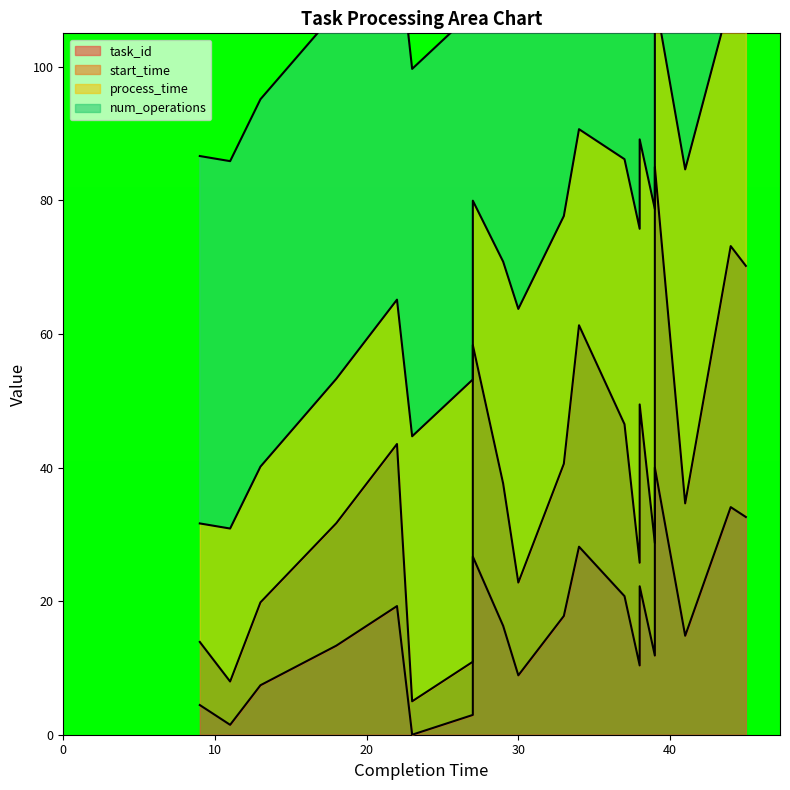

What is the value of the start_time point at the 2nd from the left?

8.0